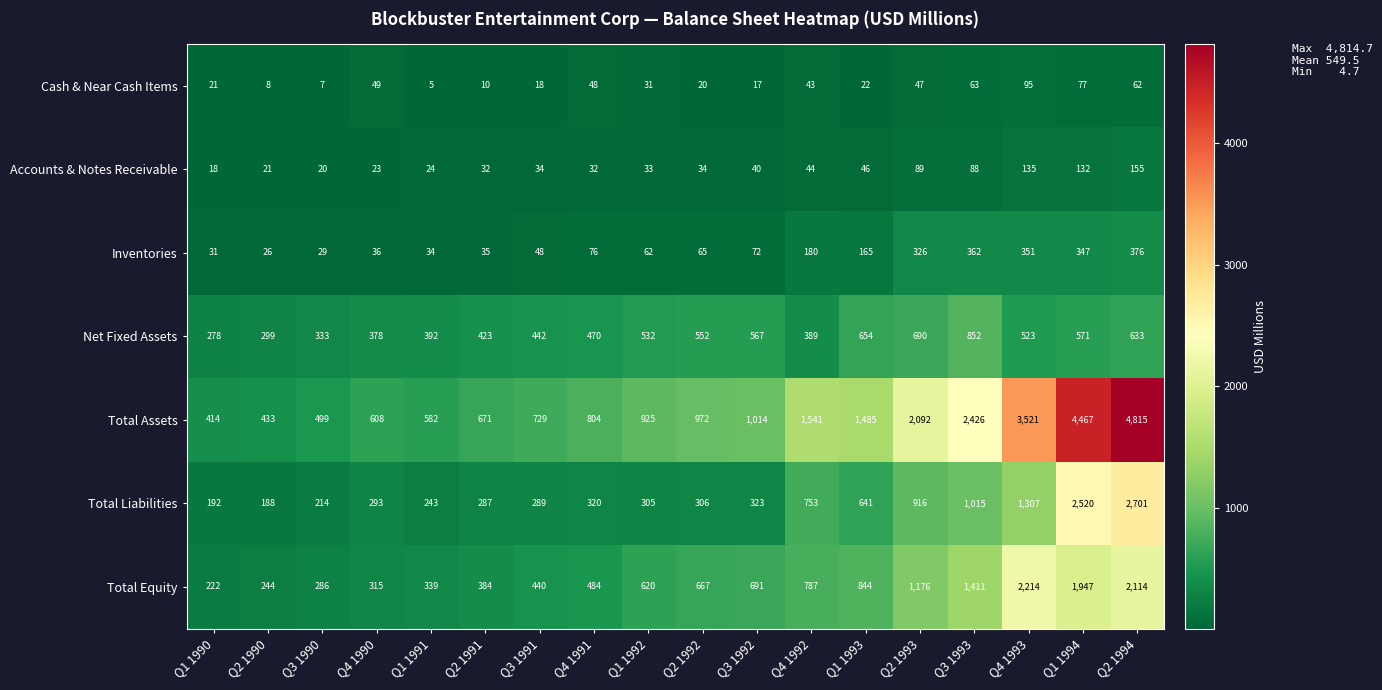

At which category is the sum across all series the highest?

Q2 1994